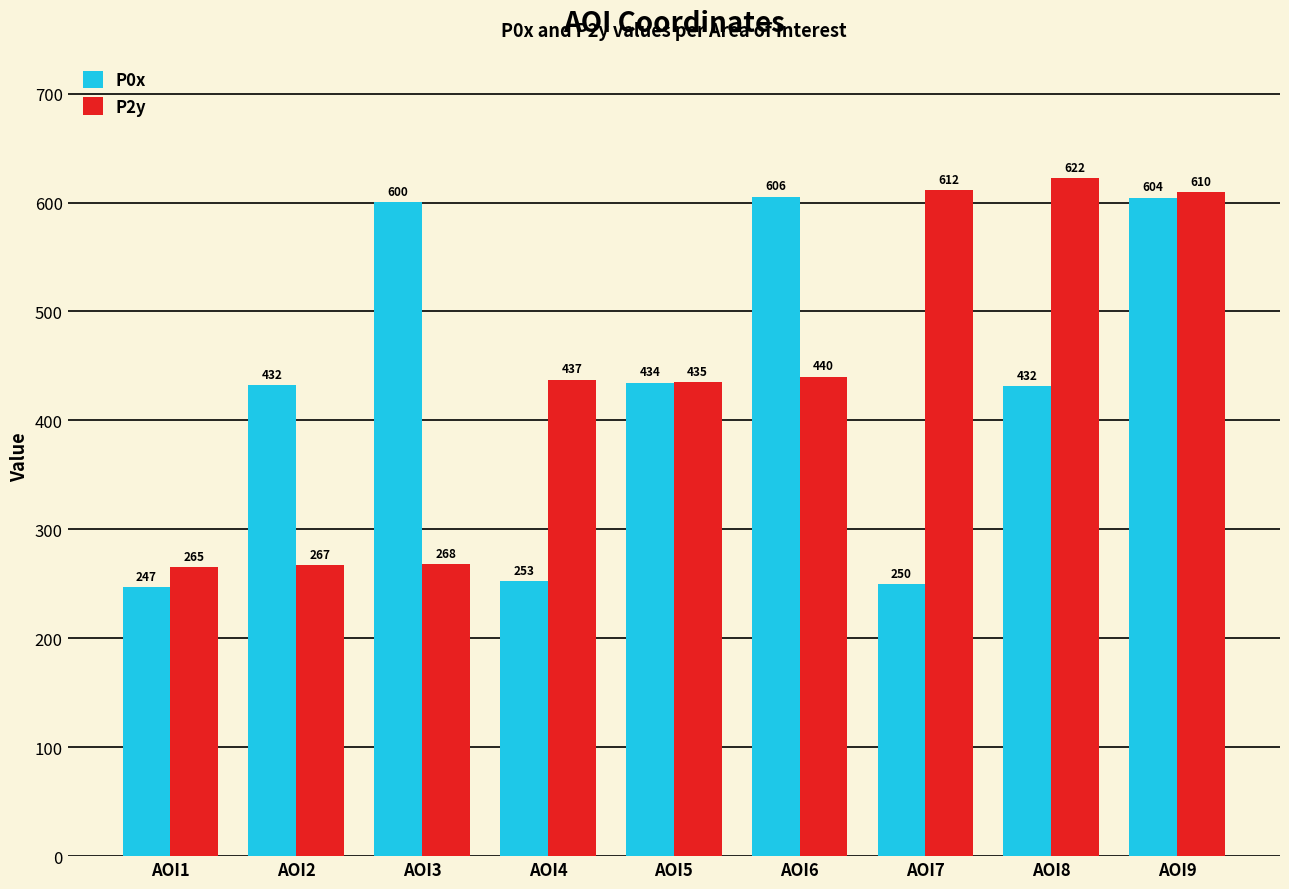

Read the P2y value at AOI7.

611.5